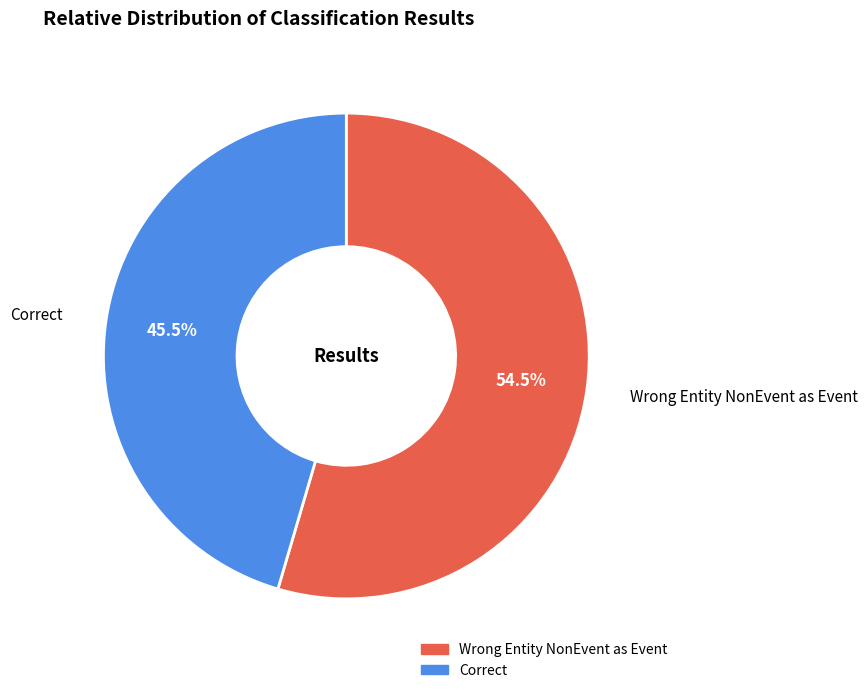

To the nearest percent, what is the difference between the largest and smallest slice percentages?

9%